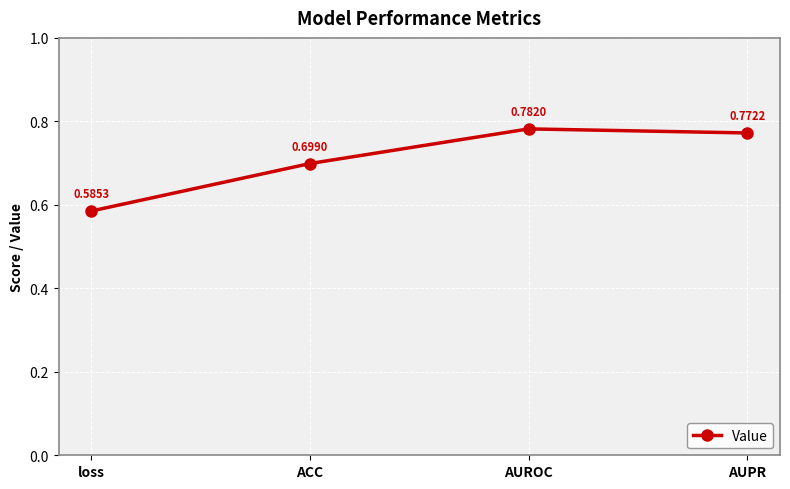

How many distinct data groups are displayed?

1